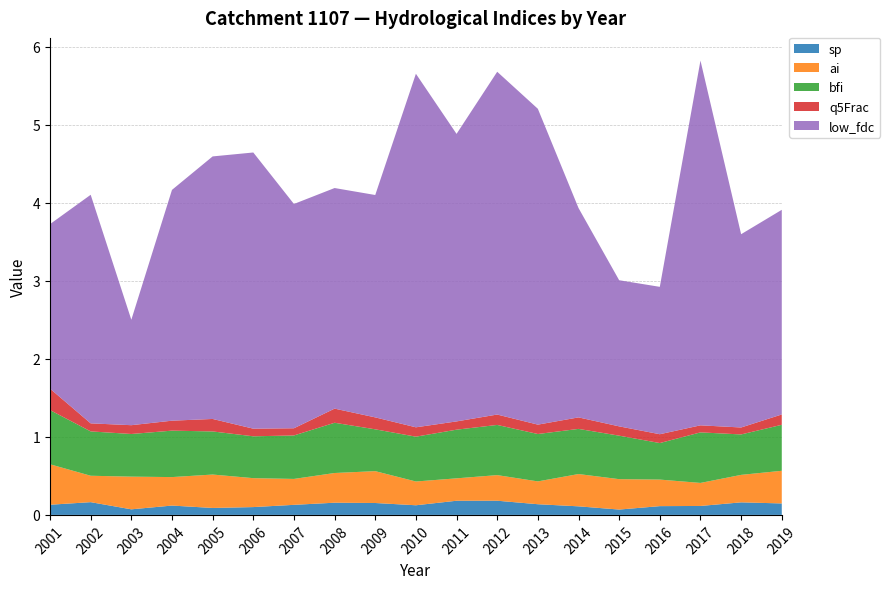

Reading left to right, what are all the values shown in this chart?

sp: 2001=0.1	2002=0.2	2003=0.1	2004=0.1	2005=0.1	2006=0.1	2007=0.1	2008=0.2	2009=0.2	2010=0.1	2011=0.2	2012=0.2	2013=0.1	2014=0.1	2015=0.1	2016=0.1	2017=0.1	2018=0.2	2019=0.1
ai: 2001=0.5	2002=0.3	2003=0.4	2004=0.4	2005=0.4	2006=0.4	2007=0.3	2008=0.4	2009=0.4	2010=0.3	2011=0.3	2012=0.3	2013=0.3	2014=0.4	2015=0.4	2016=0.3	2017=0.3	2018=0.4	2019=0.4
bfi: 2001=0.7	2002=0.6	2003=0.5	2004=0.6	2005=0.6	2006=0.5	2007=0.6	2008=0.6	2009=0.5	2010=0.6	2011=0.6	2012=0.6	2013=0.6	2014=0.6	2015=0.6	2016=0.5	2017=0.6	2018=0.5	2019=0.6
q5Frac: 2001=0.3	2002=0.1	2003=0.1	2004=0.1	2005=0.2	2006=0.1	2007=0.1	2008=0.2	2009=0.2	2010=0.1	2011=0.1	2012=0.1	2013=0.1	2014=0.1	2015=0.1	2016=0.1	2017=0.1	2018=0.1	2019=0.1
low_fdc: 2001=2.1	2002=2.9	2003=1.4	2004=3.0	2005=3.4	2006=3.5	2007=2.9	2008=2.8	2009=2.9	2010=4.5	2011=3.7	2012=4.4	2013=4.0	2014=2.7	2015=1.9	2016=1.9	2017=4.7	2018=2.5	2019=2.6